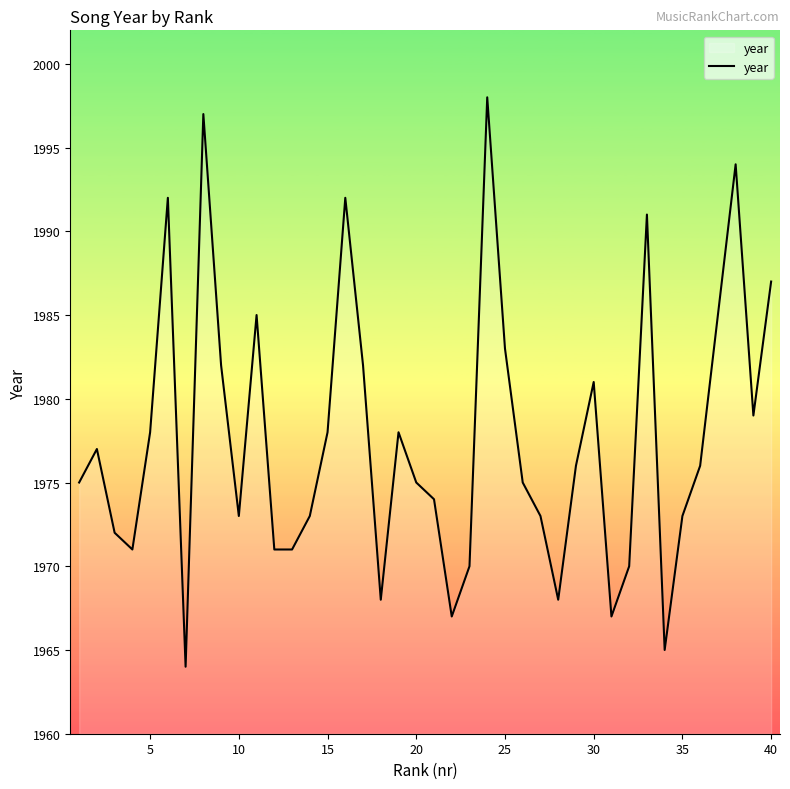

What is the smallest value displayed?

1964